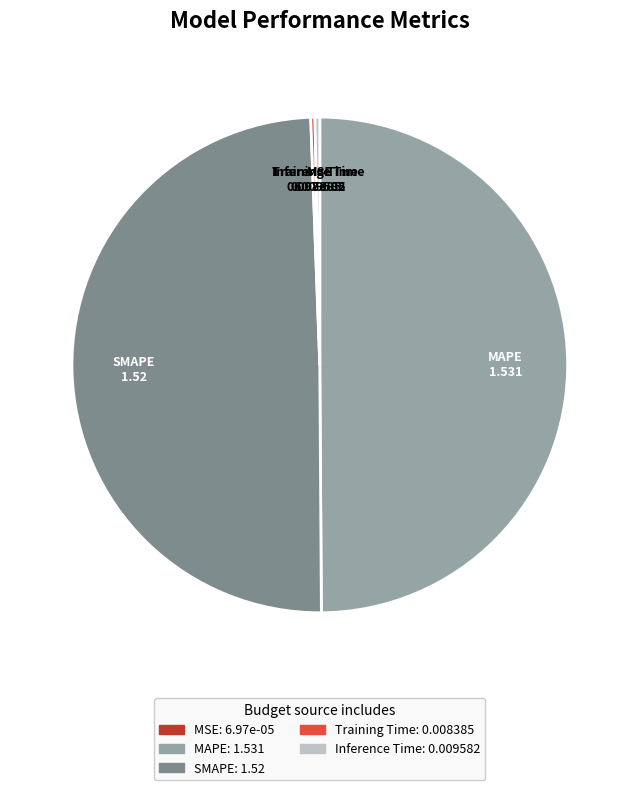

Between Inference Time and MAPE, which is larger?

MAPE